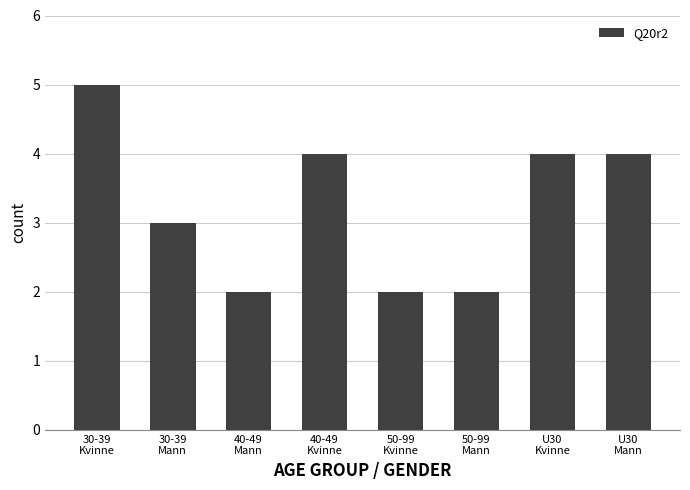

Does the chart contain stacked bars?

No